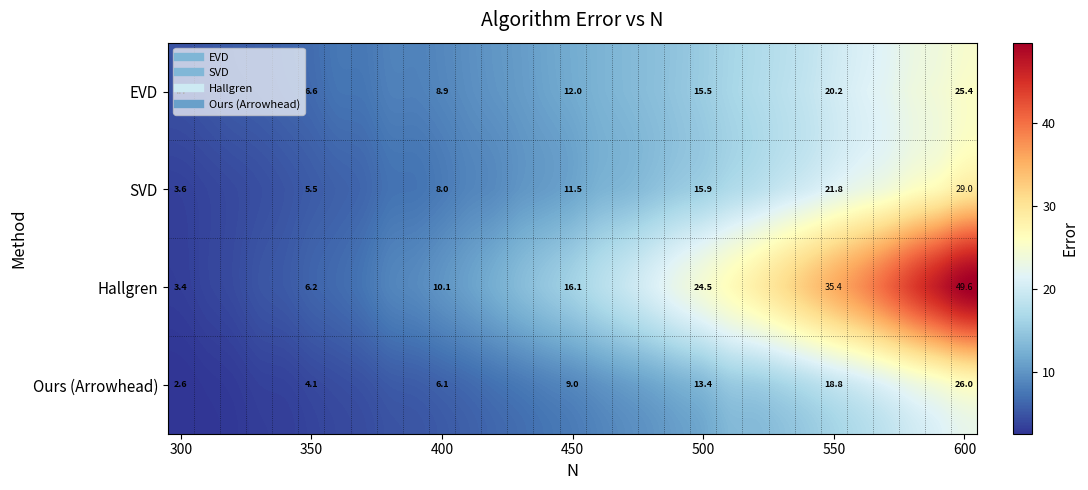

Which series has the widest spread of values?

Hallgren